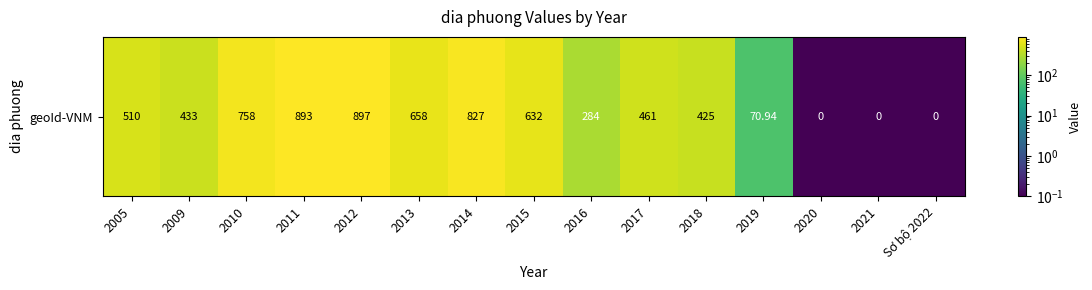

List the labels in order of value, largest first.

2012, 2011, 2014, 2010, 2013, 2015, 2005, 2017, 2009, 2018, 2016, 2019, 2020, 2021, Sơ bộ 2022